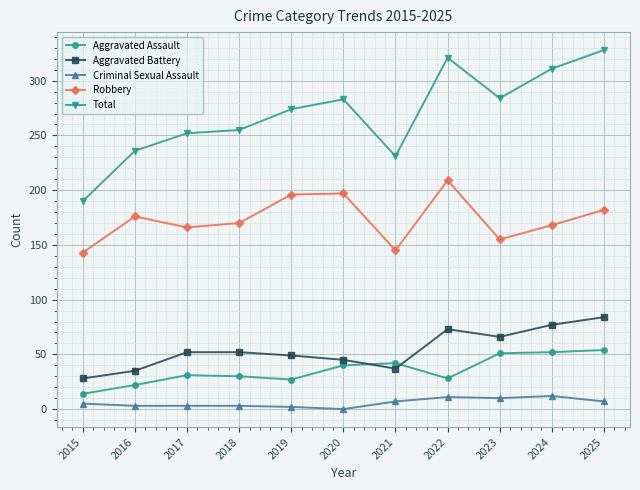

Rank the series by their maximum value, from highest to lowest.

Total, Robbery, Aggravated Battery, Aggravated Assault, Criminal Sexual Assault